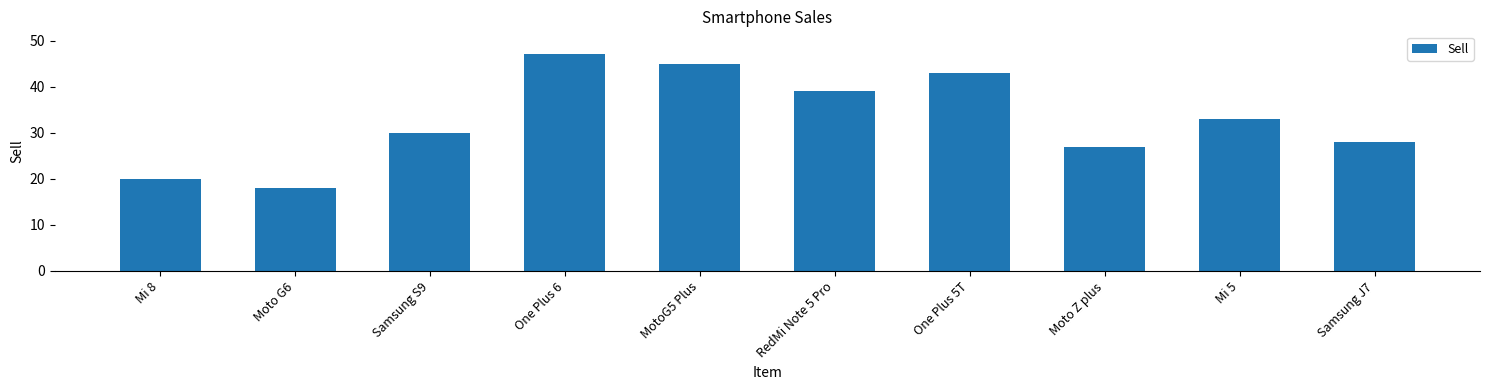

Reading left to right, extract all data points from this chart.

Mi 8=20	Moto G6=18	Samsung S9=30	One Plus 6=47	MotoG5 Plus=45	RedMi Note 5 Pro=39	One Plus 5T=43	Moto Z plus=27	Mi 5=33	Samsung J7=28